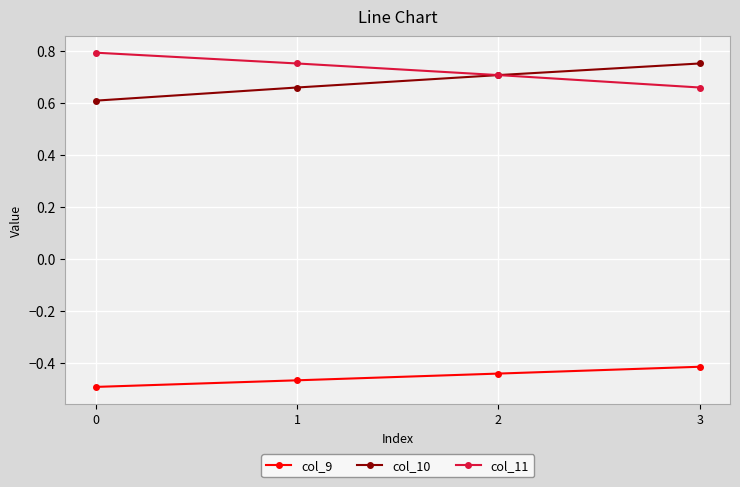

At how many categories does at least one series exceed 0?

4